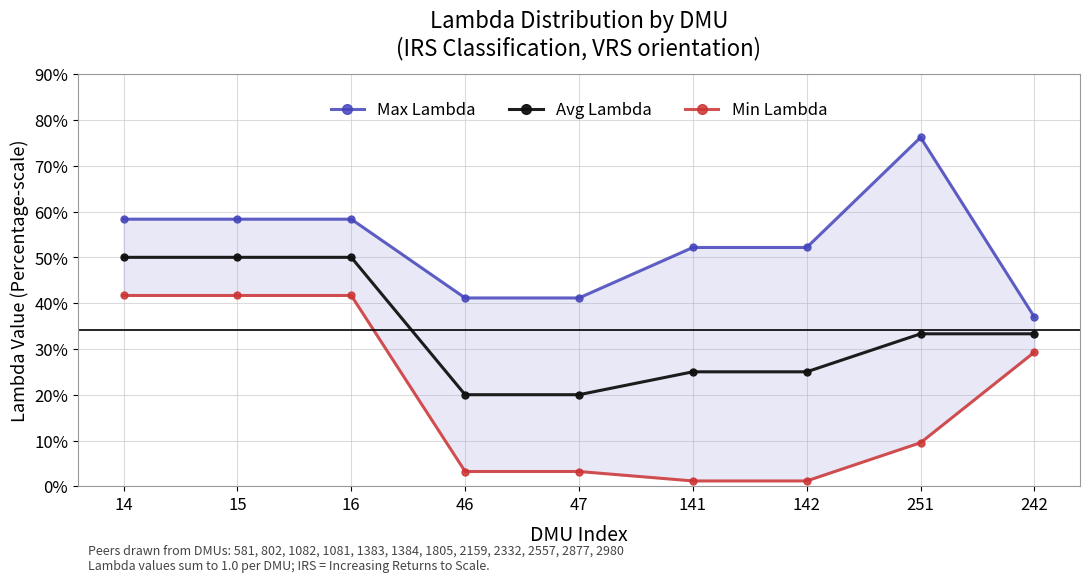

True or false: Max Lambda and Min Lambda cross at least once.

False